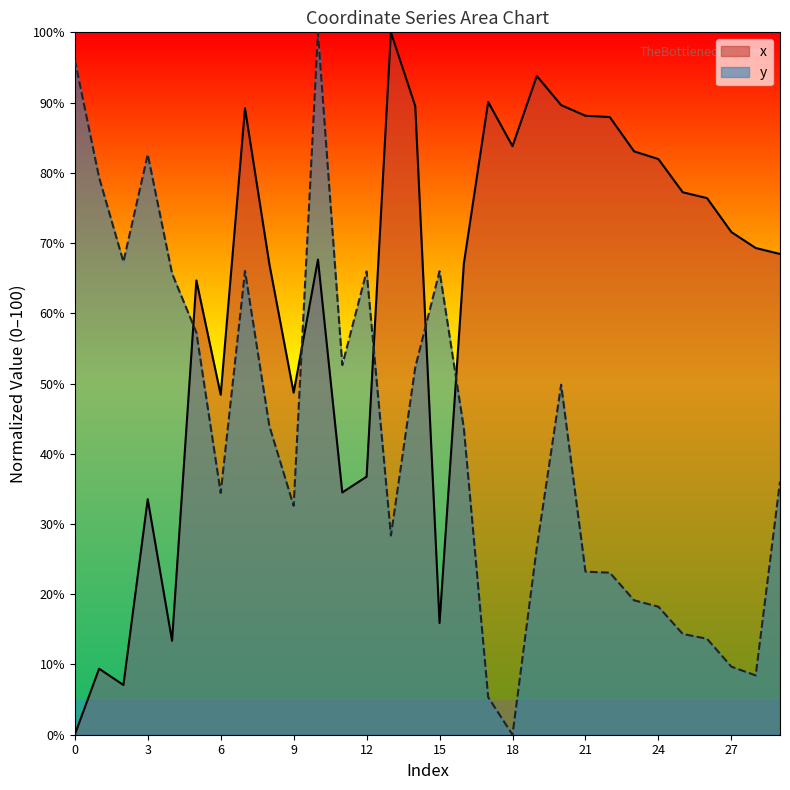

How many lines are shown in the chart?

2